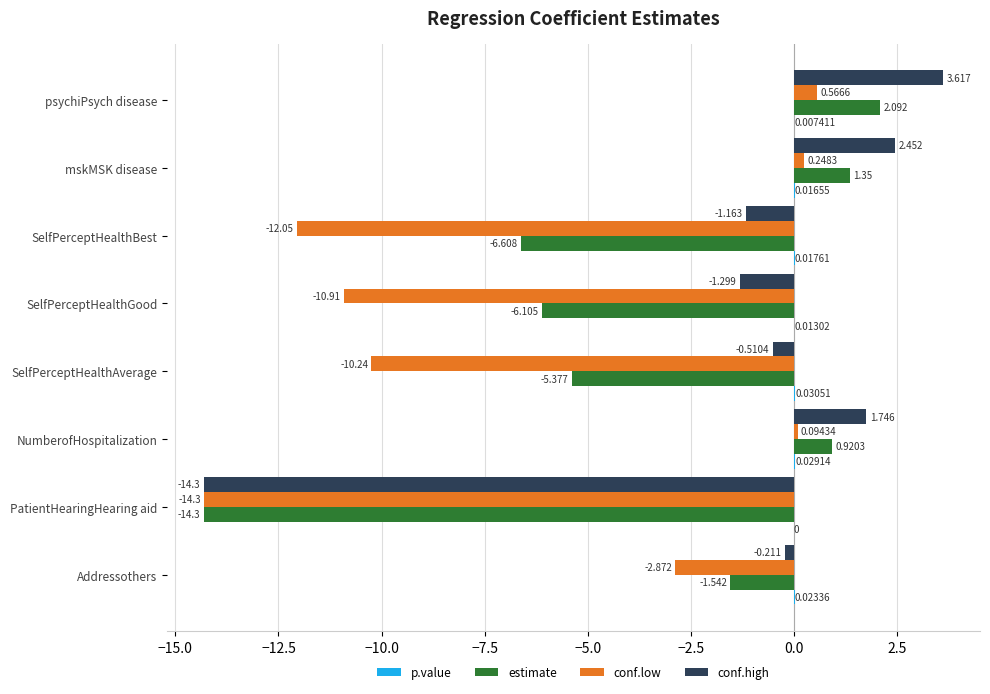

At which label does conf.high reach its peak?

psychiPsych disease